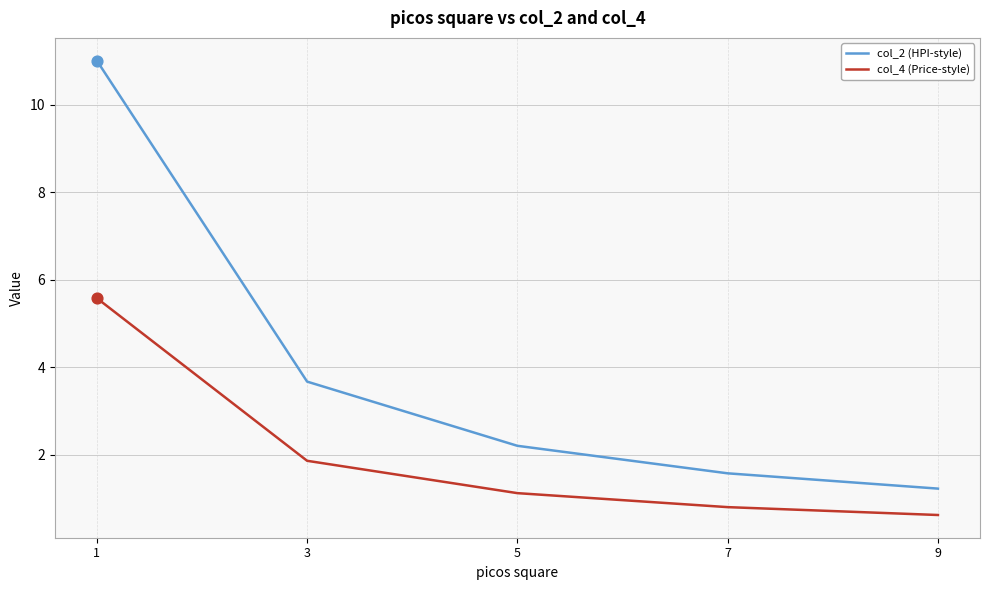

At how many categories does at least one series exceed 8?

1